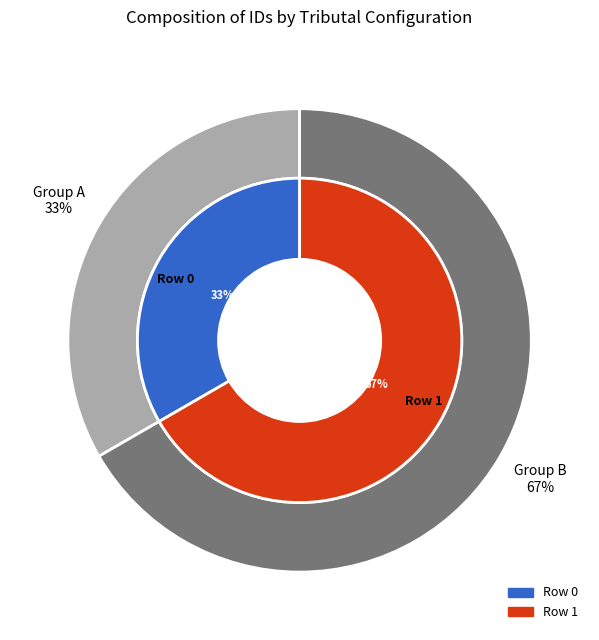

Is it true that Row 1 is 67% of the pie?

True